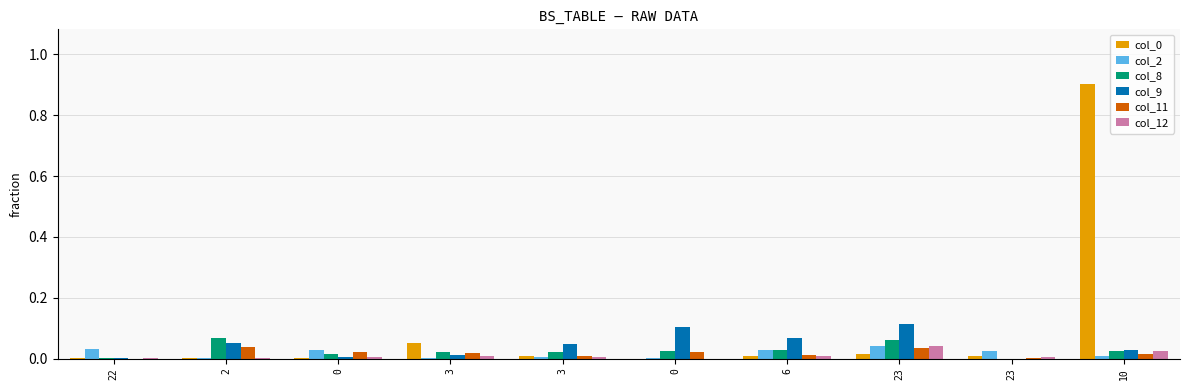

Count the number of categories in the chart.

10